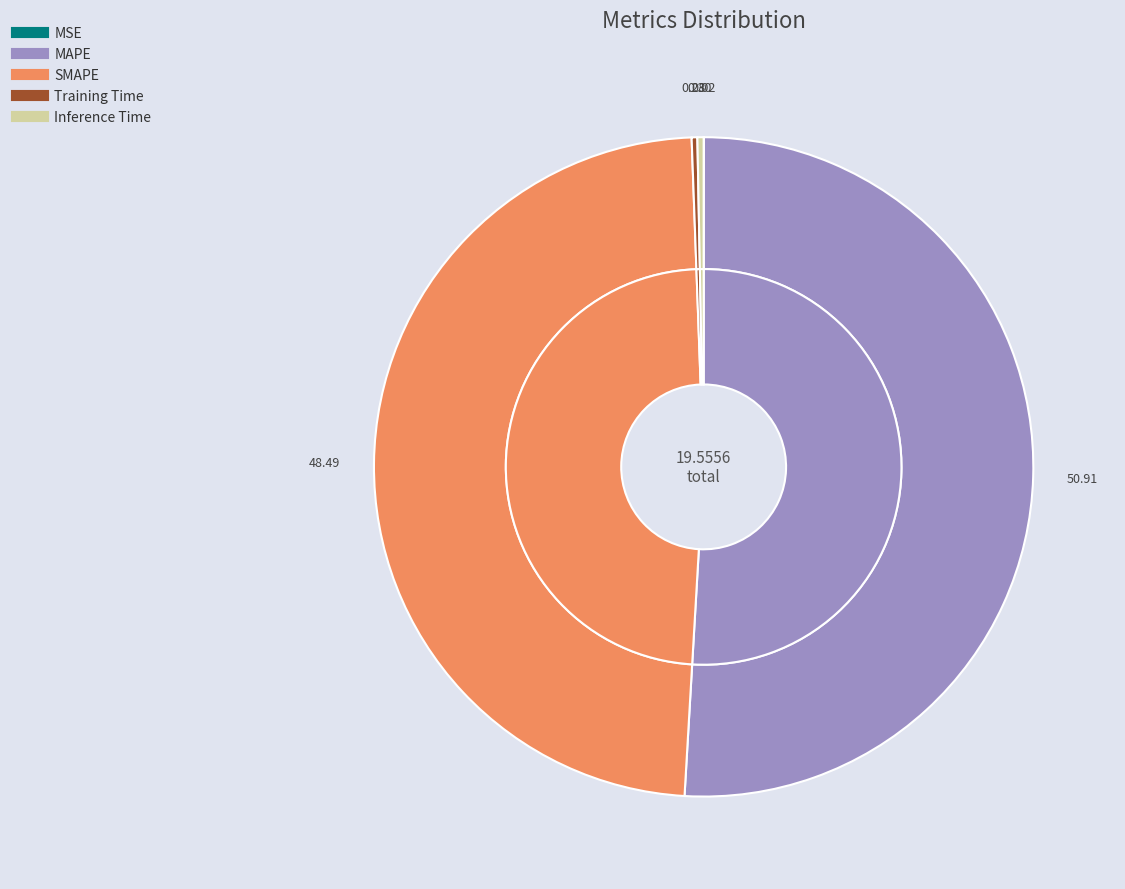

Which slice is the smallest?

MSE